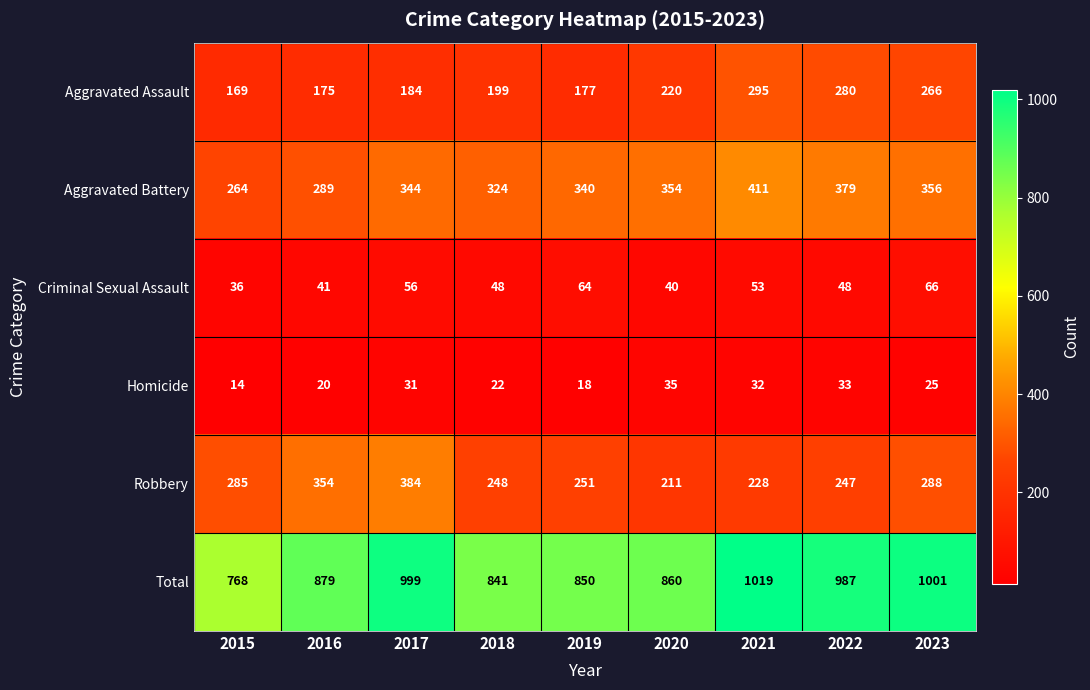

Which series has the largest range (max minus min)?

Total